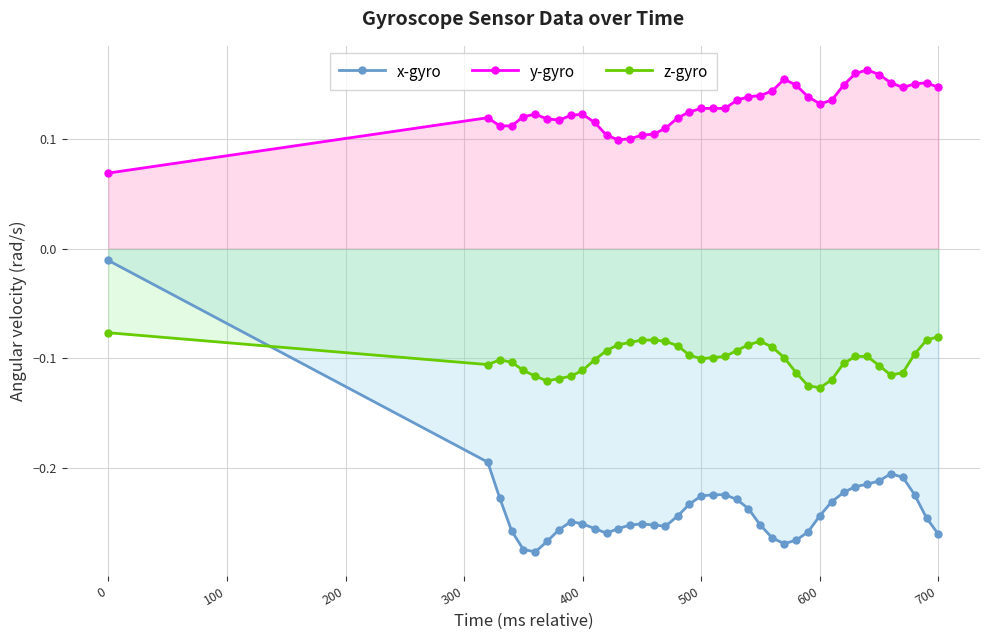

How many intersections are there between z-gyro and x-gyro?

1